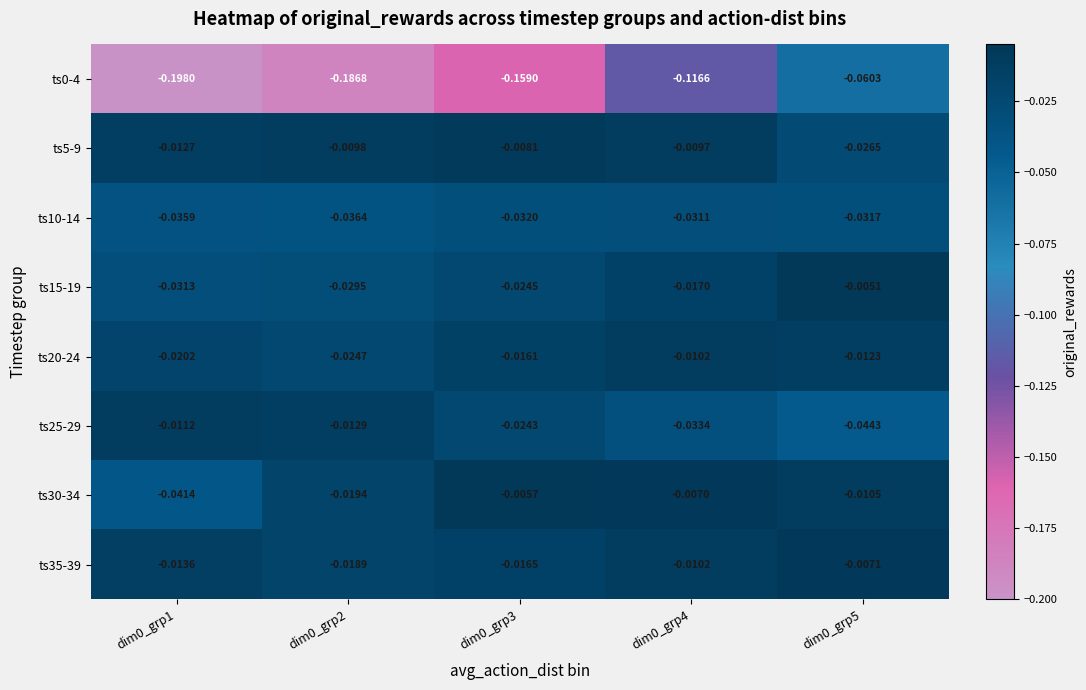

What is the spread (max minus min) of values at dim0_grp1?

0.2